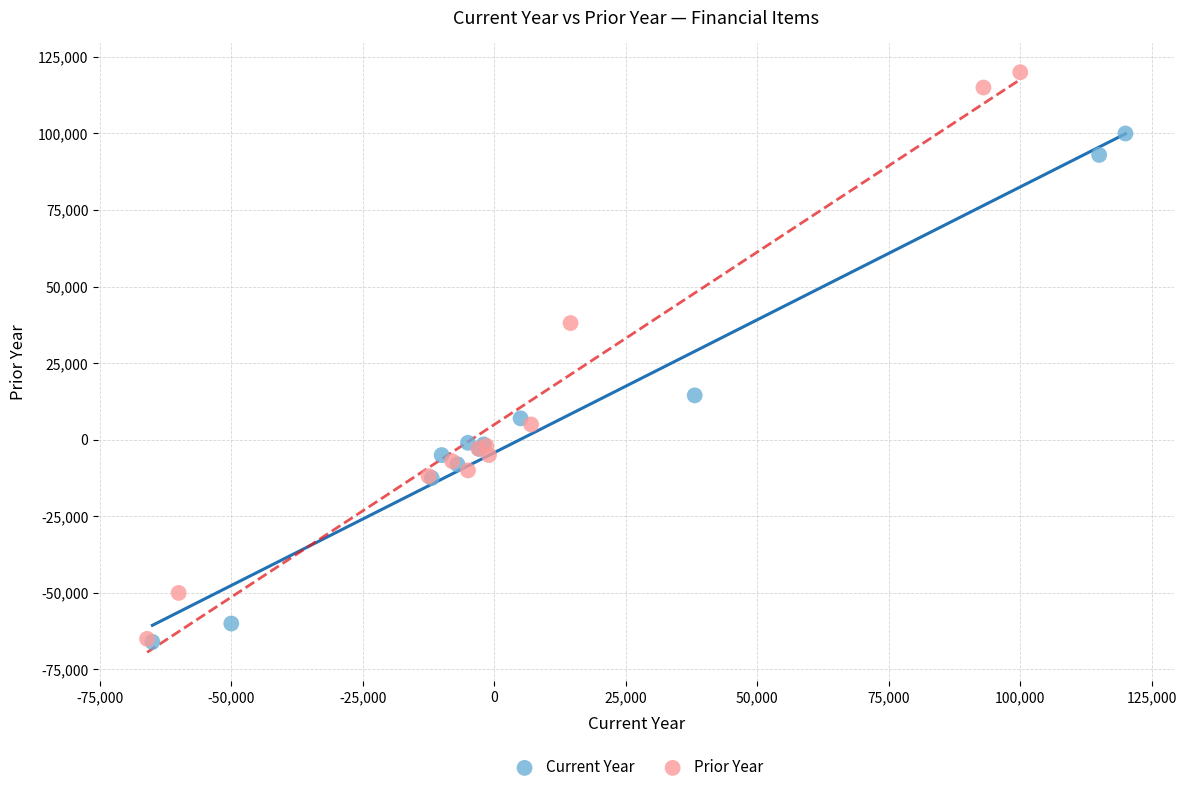

Which series has the widest spread of Y values?

Prior Year